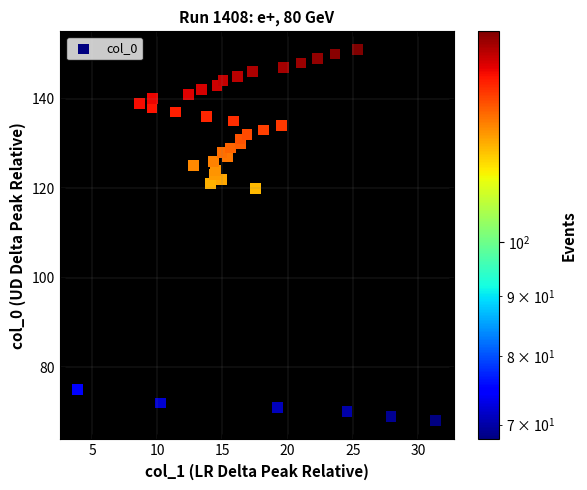

What is the range of Y values (max minus min)?

83